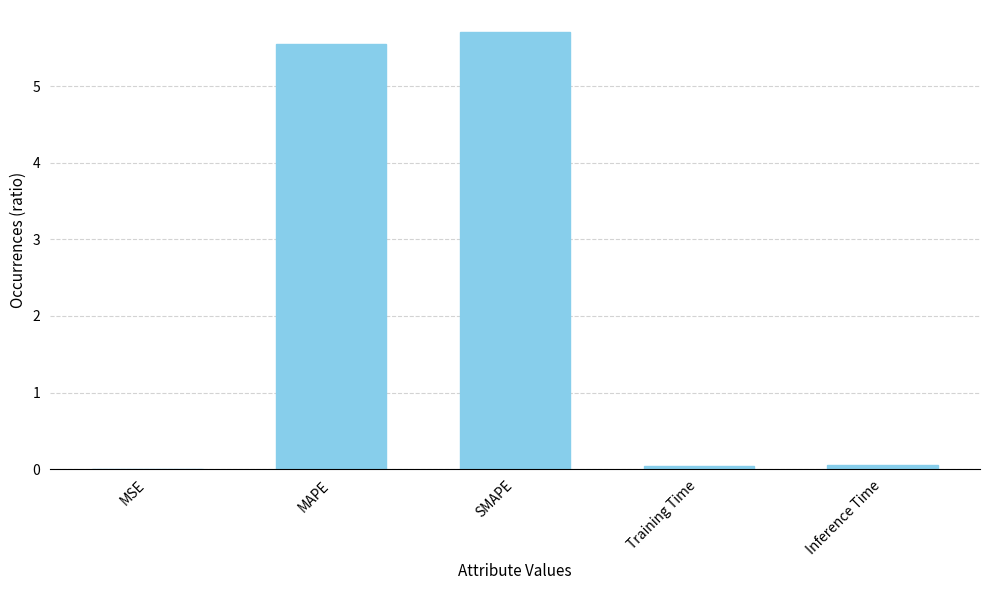

Which has a higher value, Inference Time or SMAPE?

SMAPE